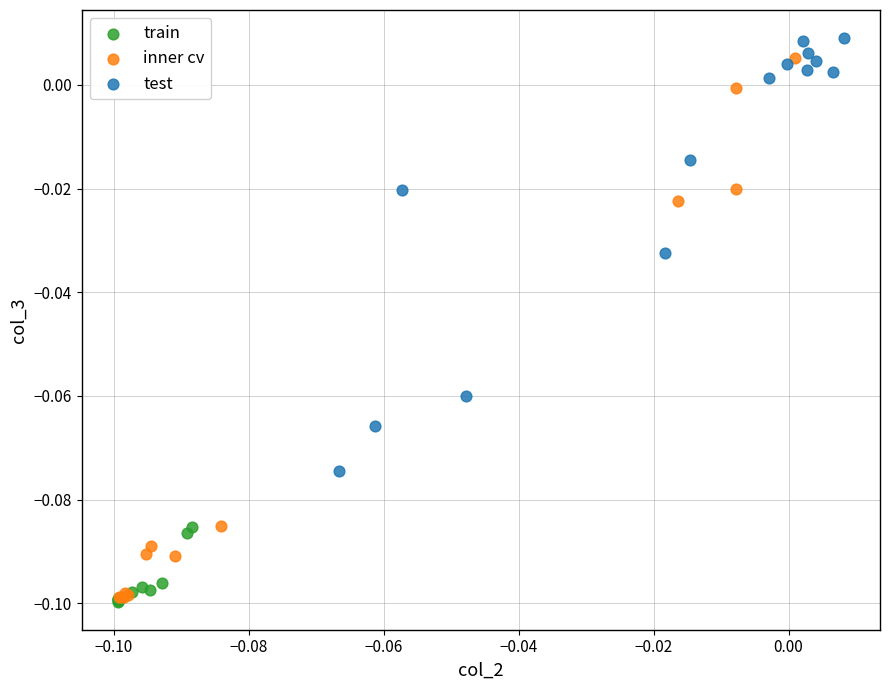

Which series contains the highest Y value?

test